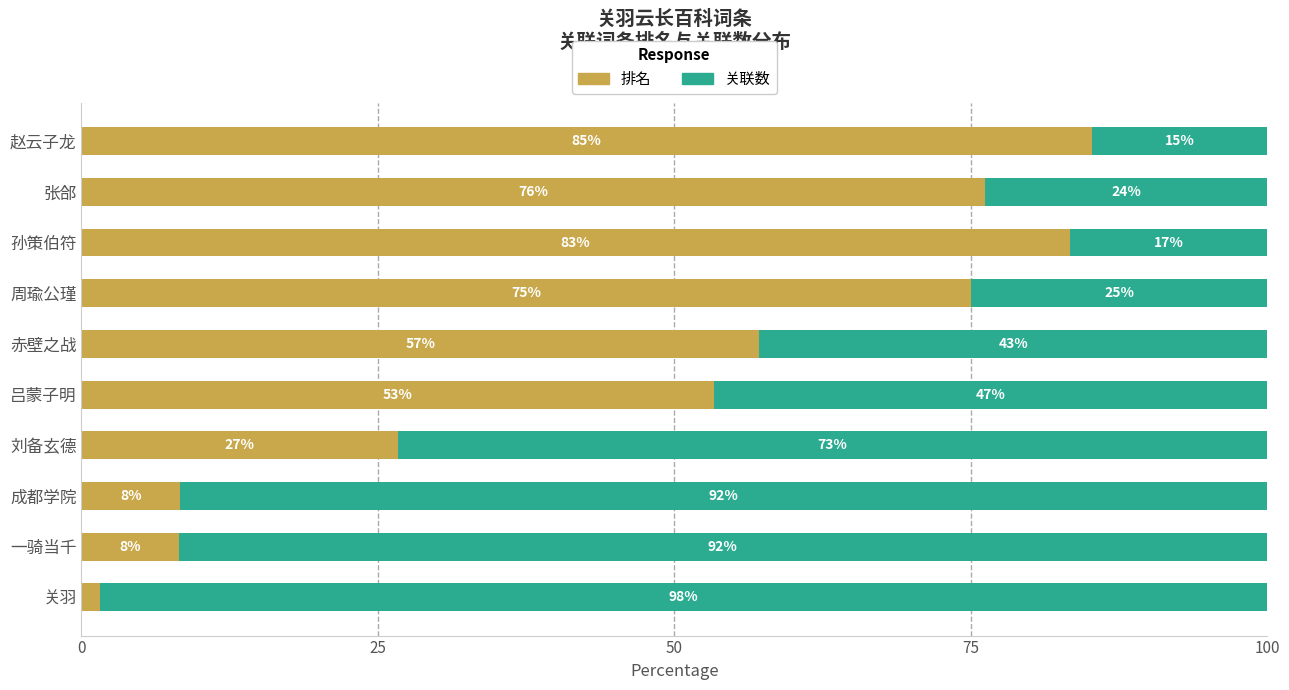

How many values in the 排名 series exceed 57?

5